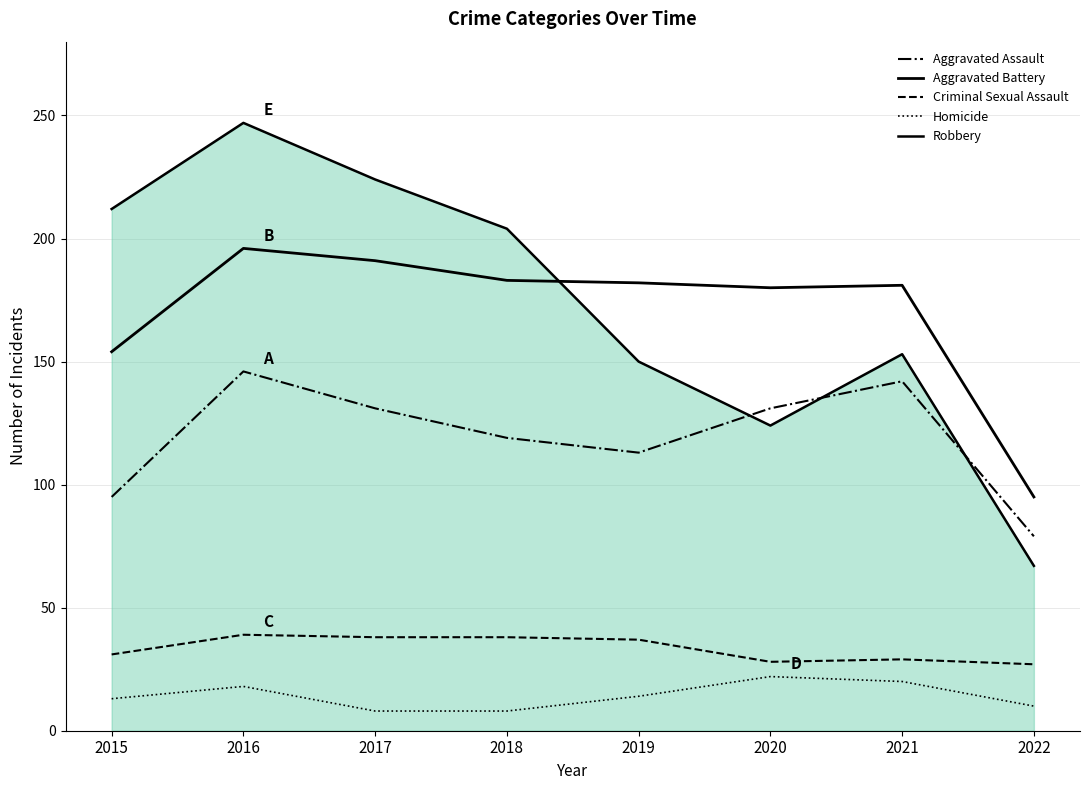

Where is the first local minimum for Aggravated Assault?

2019